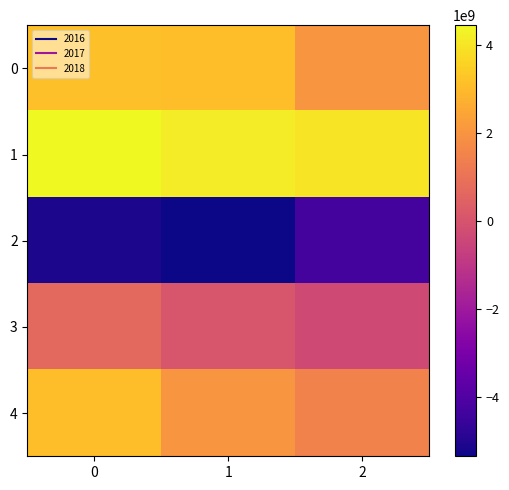

What is the minimum value shown in the chart?

-5338733632